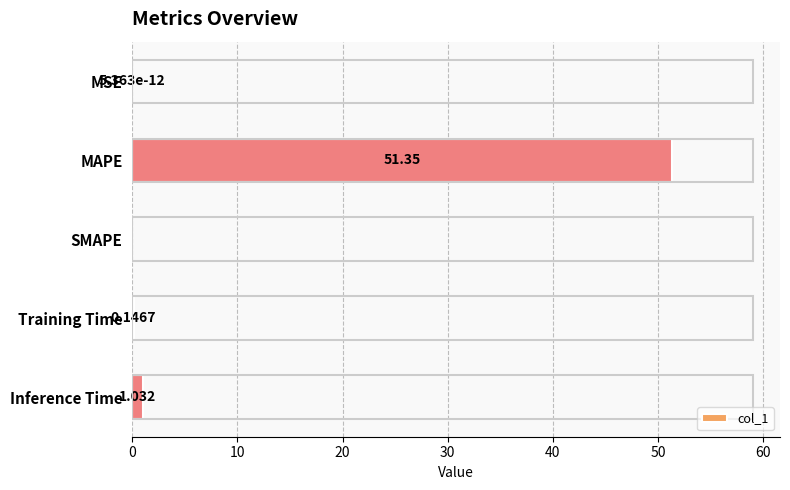

What is the average value?

10.5